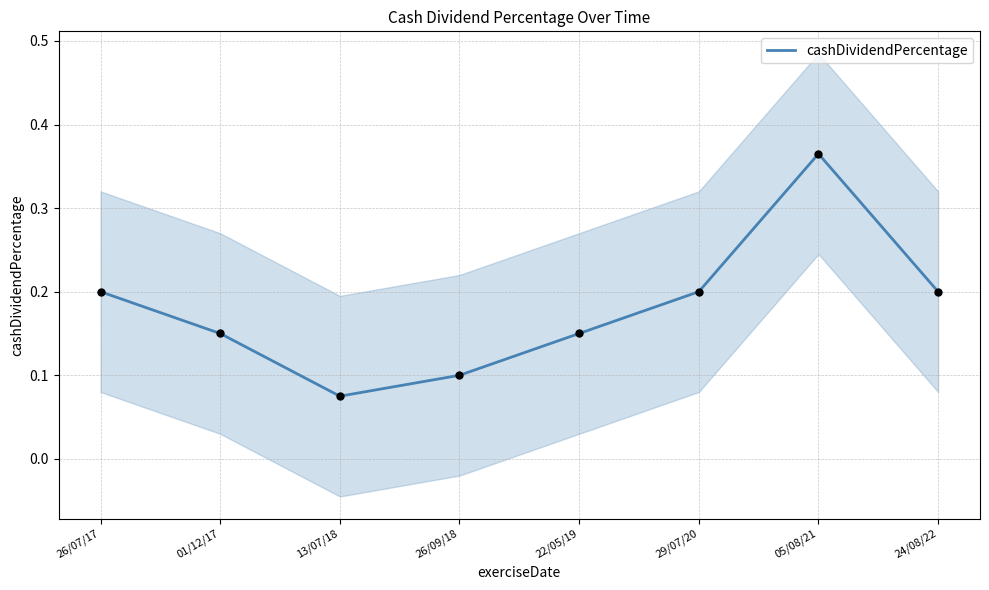

What is the change in value from 26/09/18 to 05/08/21?

+0.3